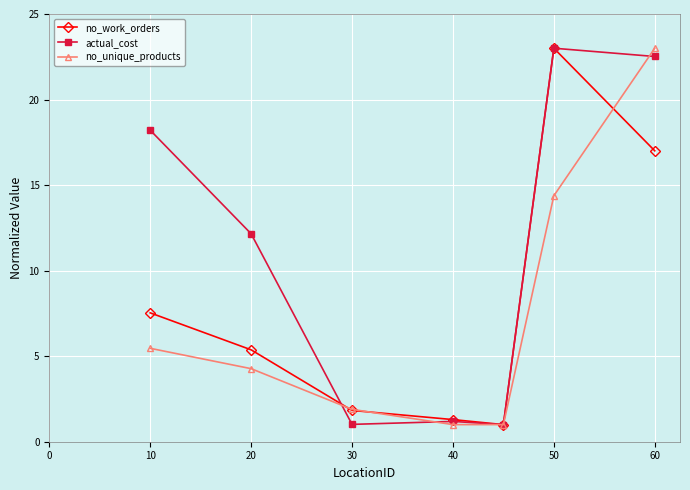

How many lines are shown in the chart?

3